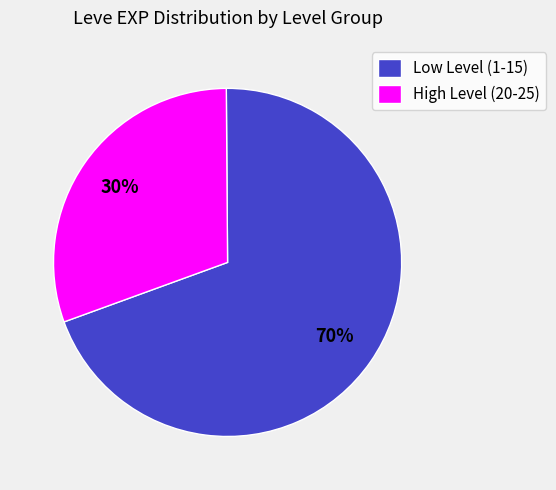

To the nearest percent, what is the average slice percentage?

50%